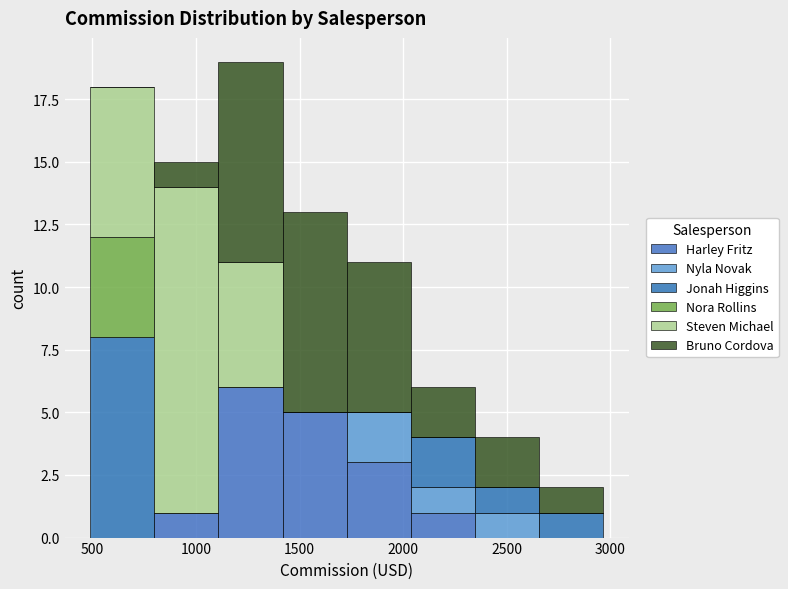

Reading left to right, transcribe this chart: for each stacked bar, give the range it covers on the x-axis and its total height. Neither the bar edges nor the heights are printed on the chart, so give them approximately, as read against the axes.

500 to 800: 18
800 to 1100: 15
1100 to 1400: 19
1400 to 1750: 13
1750 to 2050: 11
2050 to 2350: 6
2350 to 2650: 4
2650 to 2950: 2